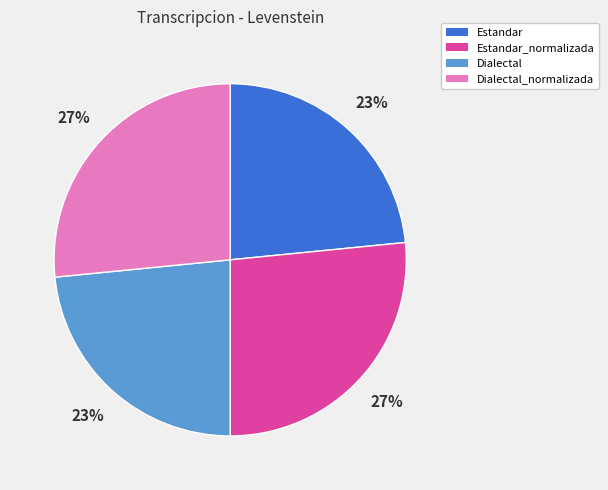

Does any single category account for the majority?

No